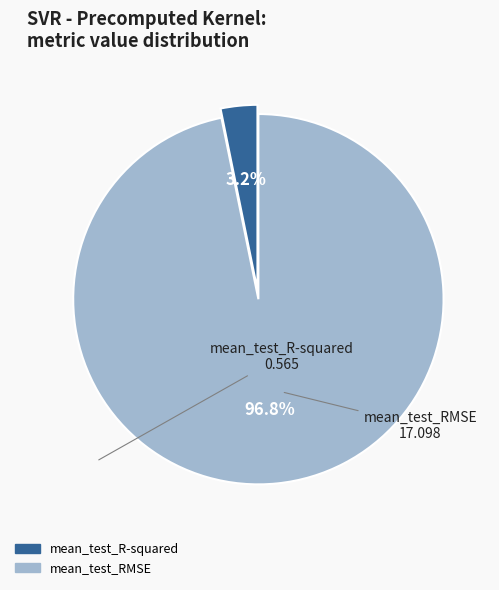

Between mean_test_R-squared and mean_test_RMSE, which is larger?

mean_test_RMSE